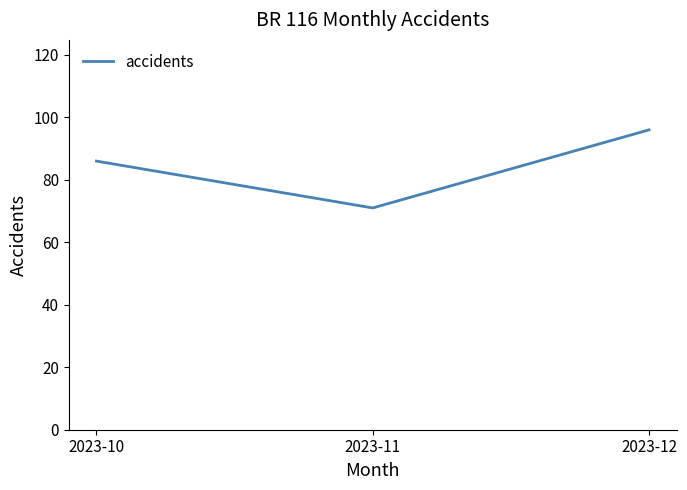

What is the change in value from 2023-10 to 2023-12?

+10